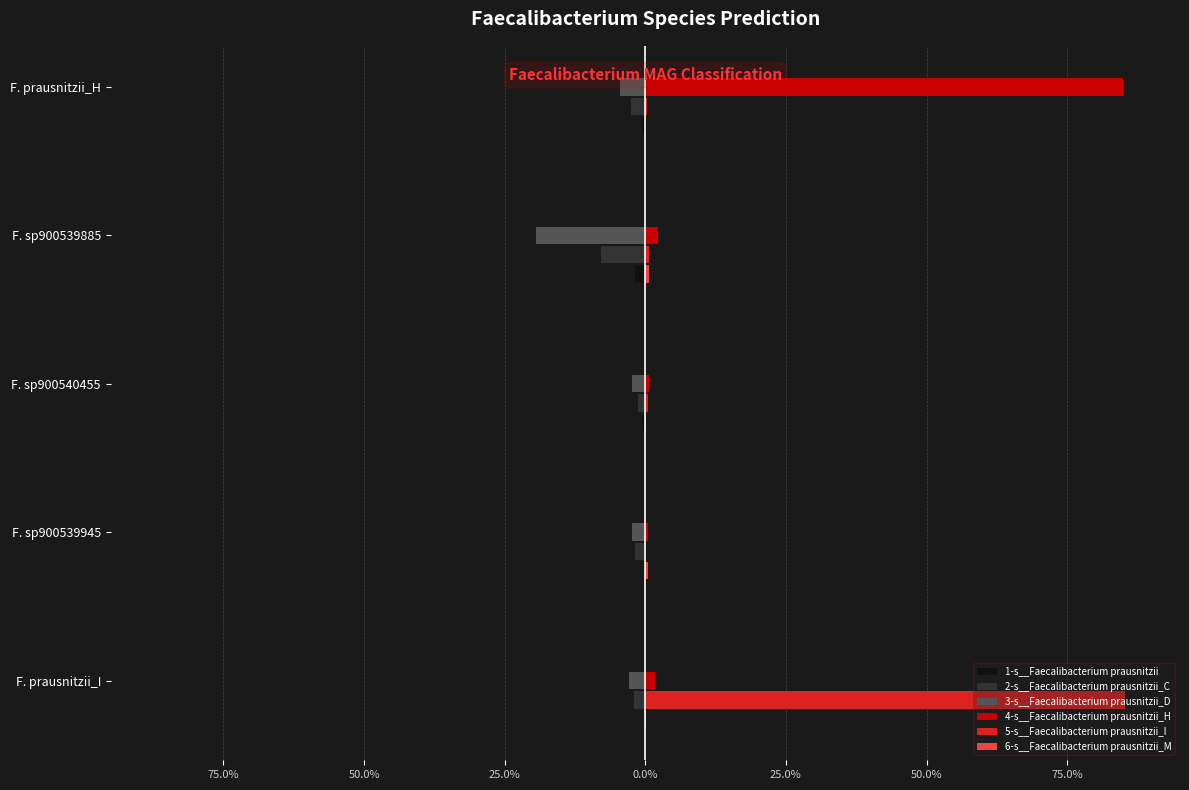

What are all the series names shown in the legend?

1-s__Faecalibacterium prausnitzii, 2-s__Faecalibacterium prausnitzii_C, 3-s__Faecalibacterium prausnitzii_D, 4-s__Faecalibacterium prausnitzii_H, 5-s__Faecalibacterium prausnitzii_I, 6-s__Faecalibacterium prausnitzii_M